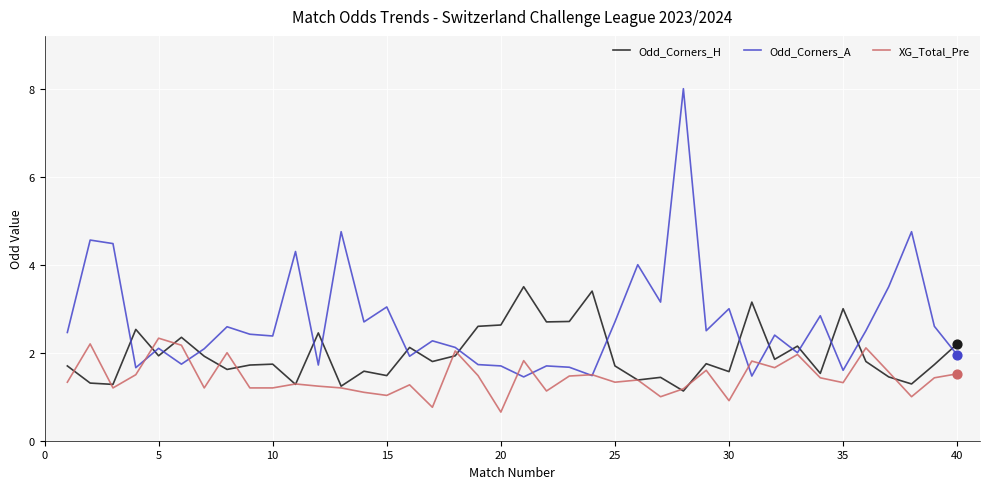

Which series has the largest total across all categories?

Odd_Corners_A